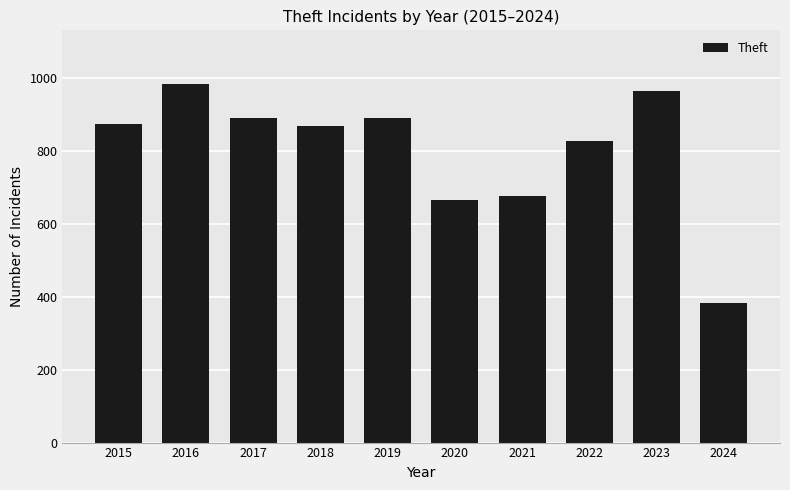

True or false: the data shows 595 at 2024.

False